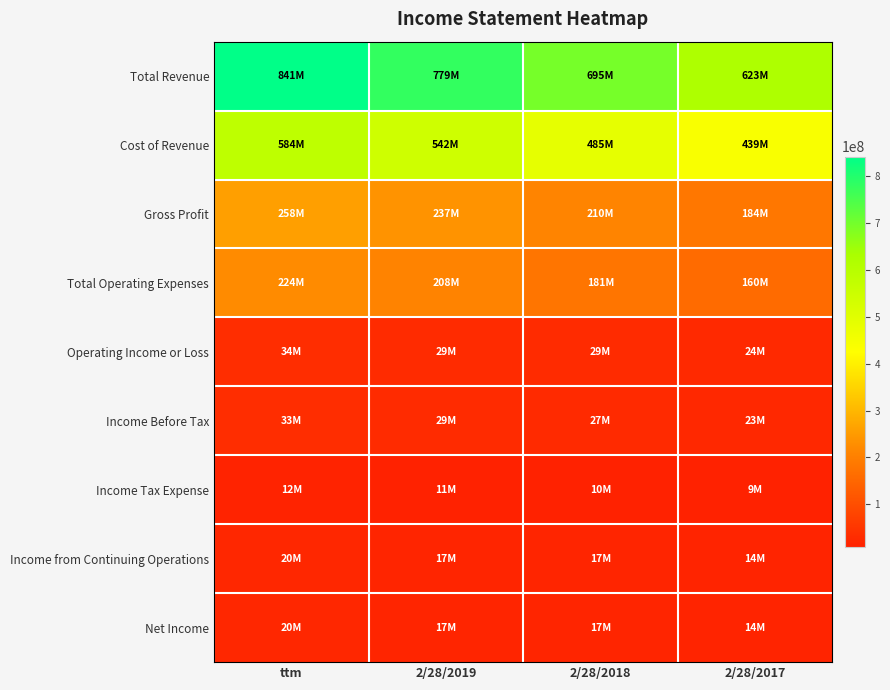

At which category is the sum across all series the highest?

ttm